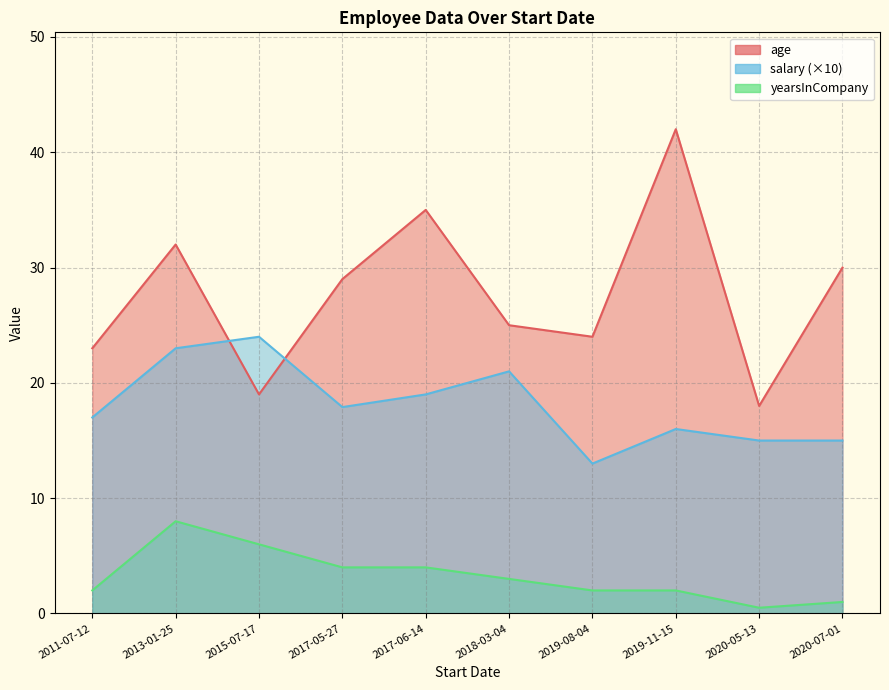

What is the sum of the salary values at 2011-07-12 and 2017-05-27?

34.9